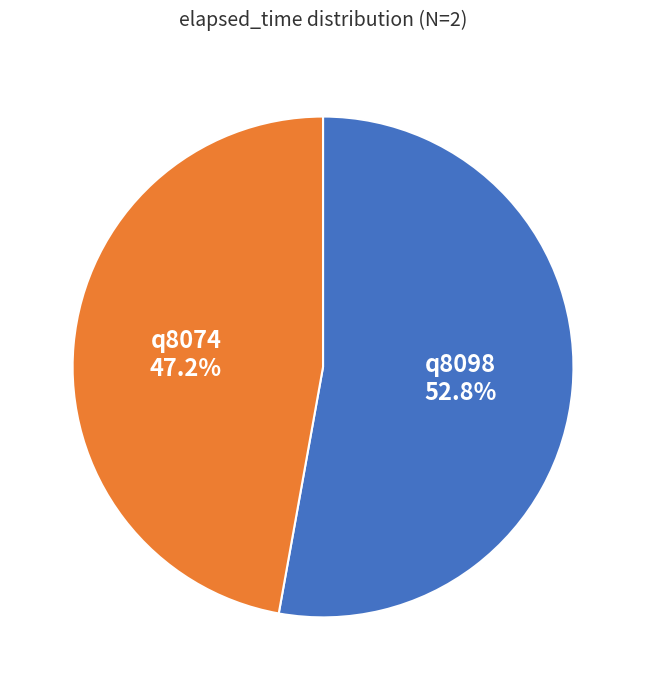

To the nearest percent, what portion does q8098 represent?

53%